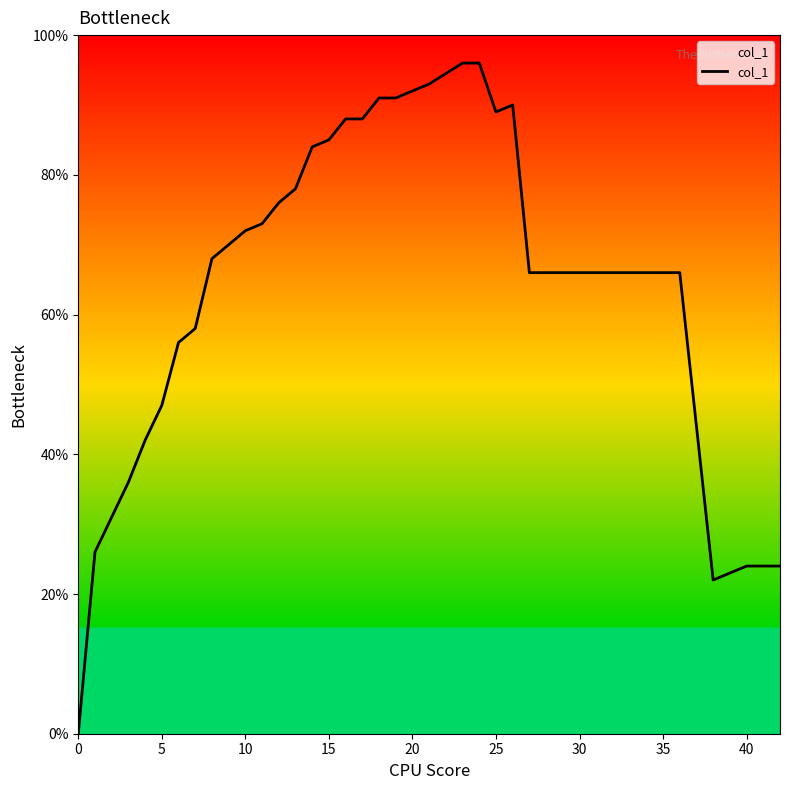

Does the chart have visible grid lines?

No